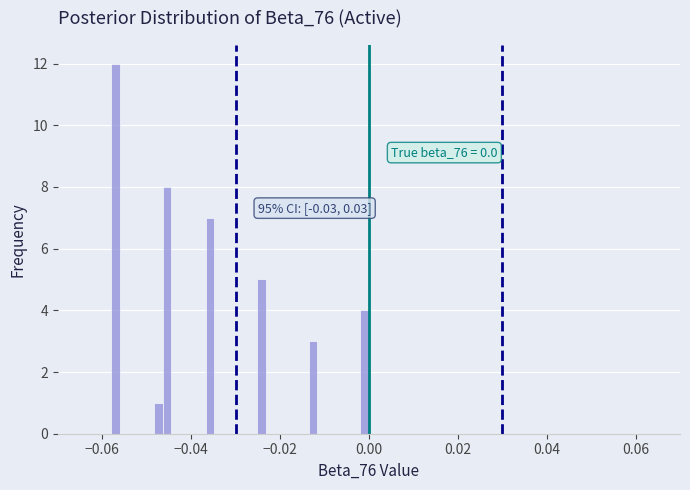

Around what value on the x-axis is the tallest bar? Give the approximate position of its centre, as read against the axis.

-0.058